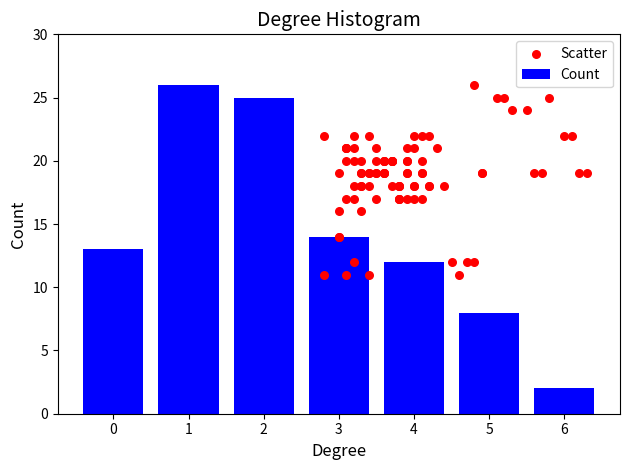

Between 3 and 2, which is larger?

2